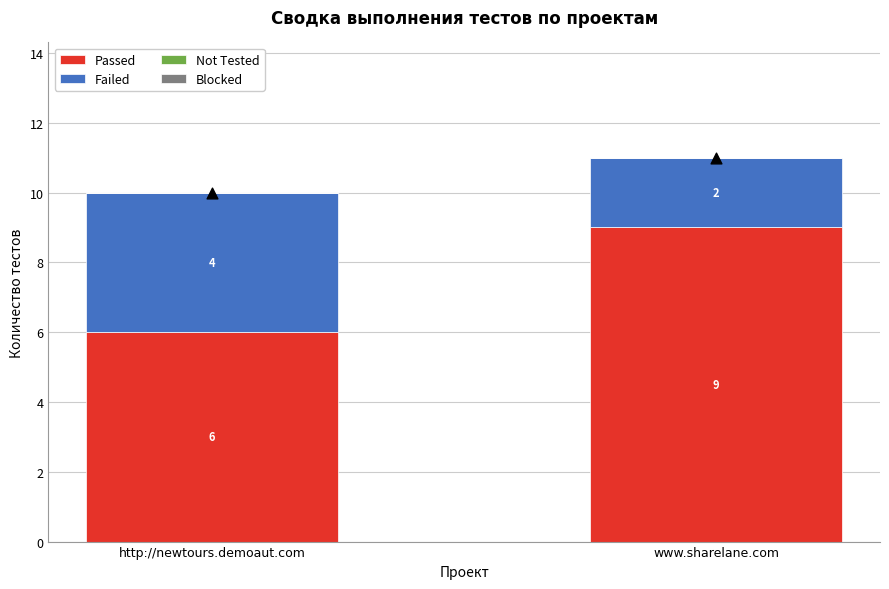

At how many categories does at least one series exceed 3?

2